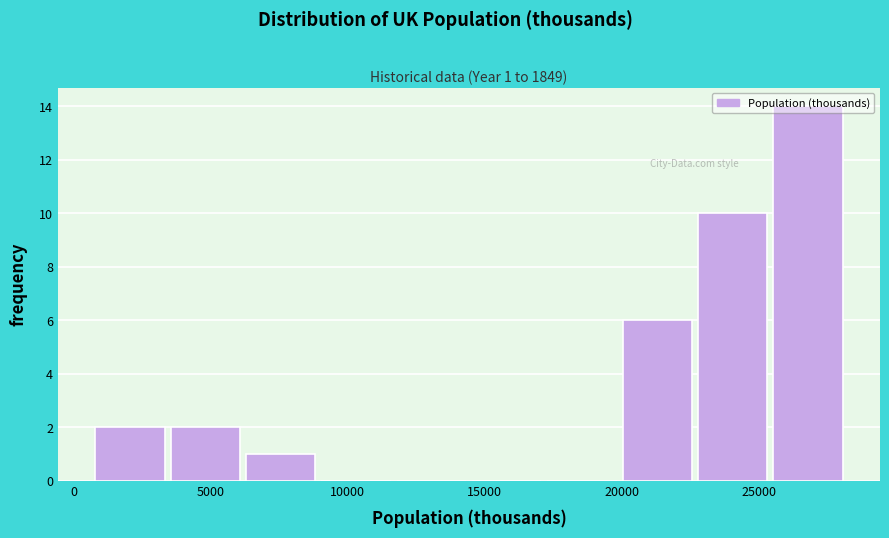

Over which range of the x-axis is the bar tallest?

25500 to 28500